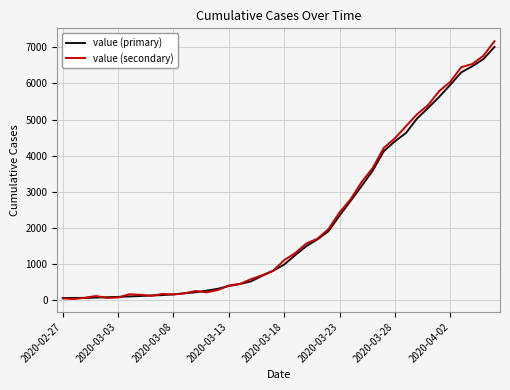

Which series ends up on top after the final intersection of value (secondary) and value (primary)?

value (secondary)